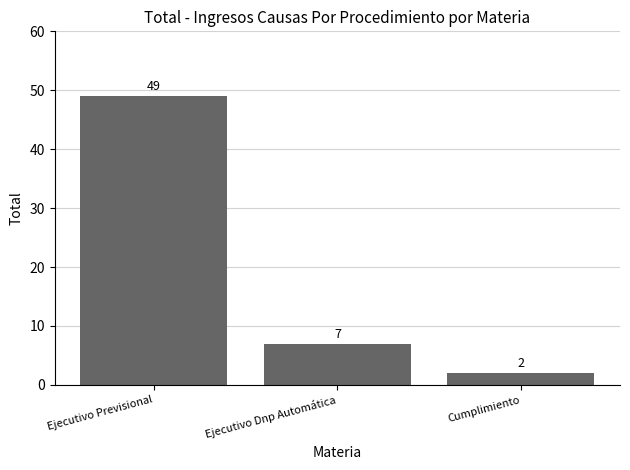

Reading left to right, what are all the values shown in this chart?

Ejecutivo Previsional=49	Ejecutivo Dnp Automática=7	Cumplimiento=2